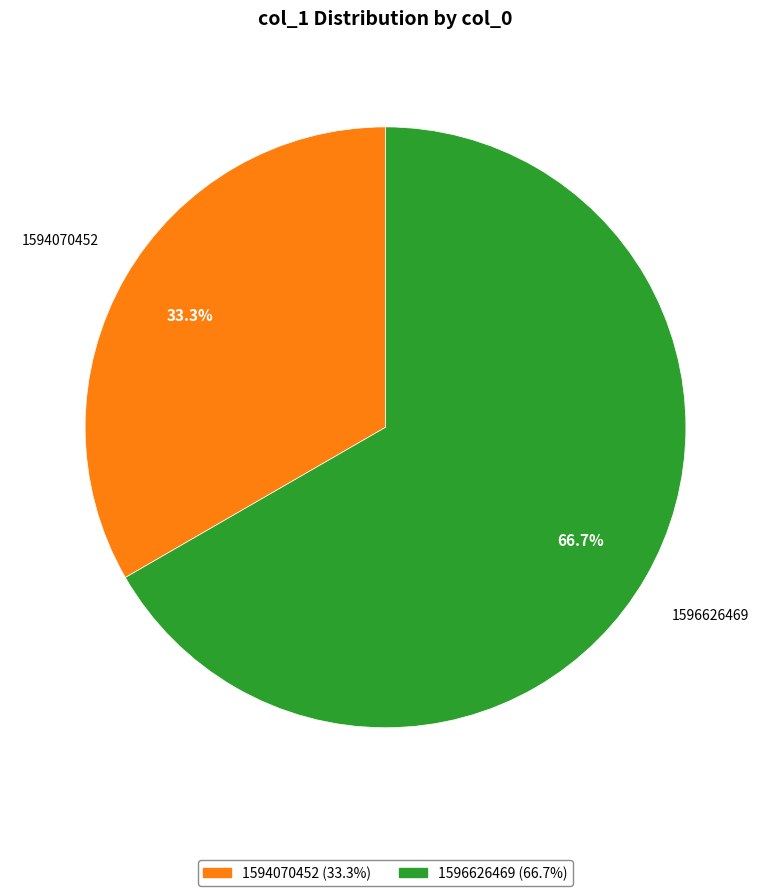

Does any single category account for the majority?

Yes